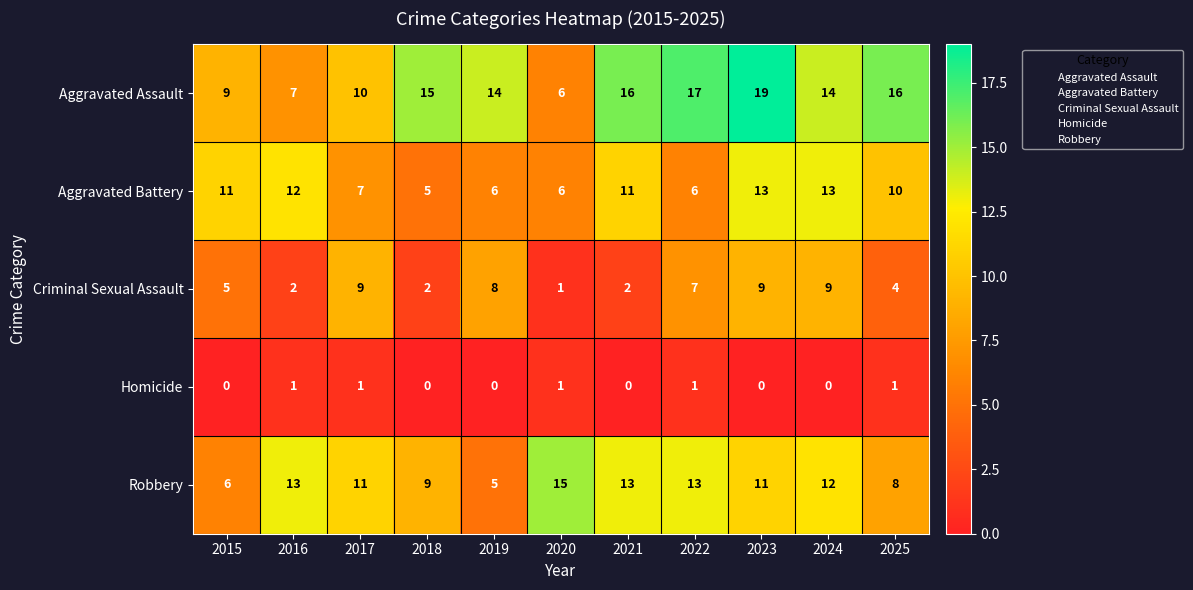

What is the difference between the maximum and minimum values in the Aggravated Battery series?

8